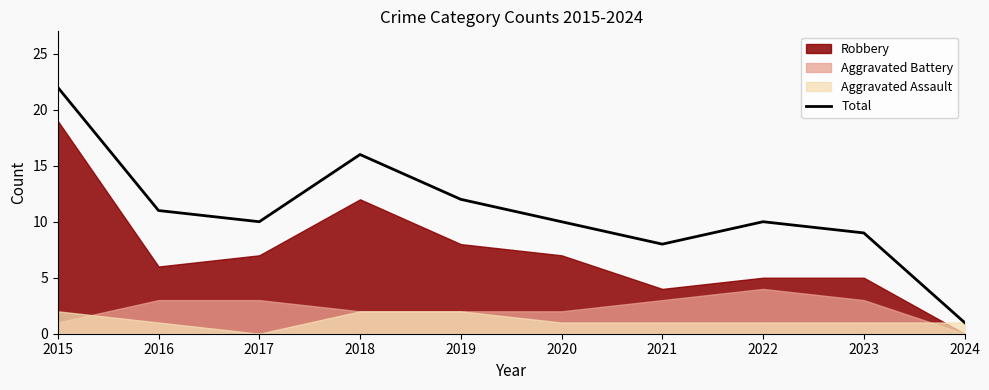

List the labels in order of value, smallest first.

2024, 2021, 2023, 2017, 2020, 2022, 2016, 2019, 2018, 2015